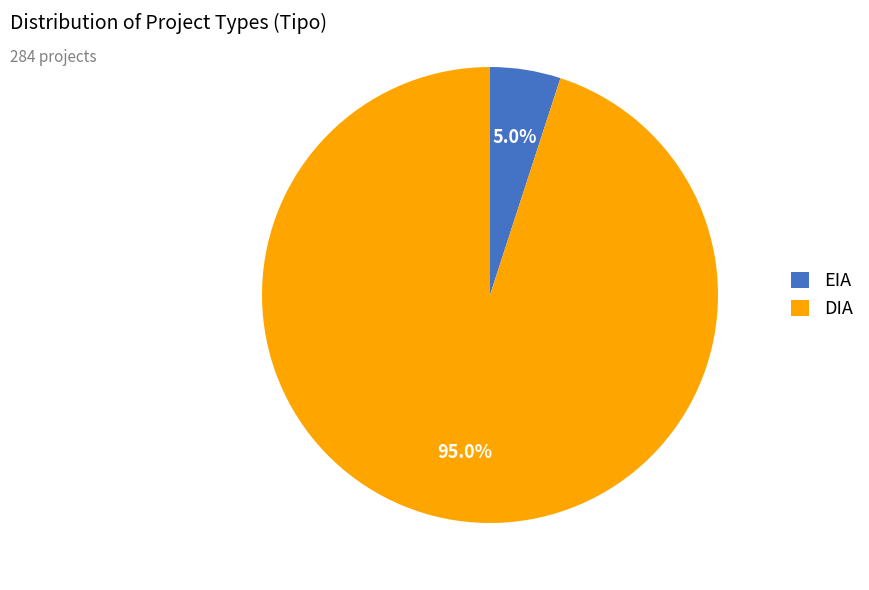

What percentage is NOT represented by DIA?

5.0%